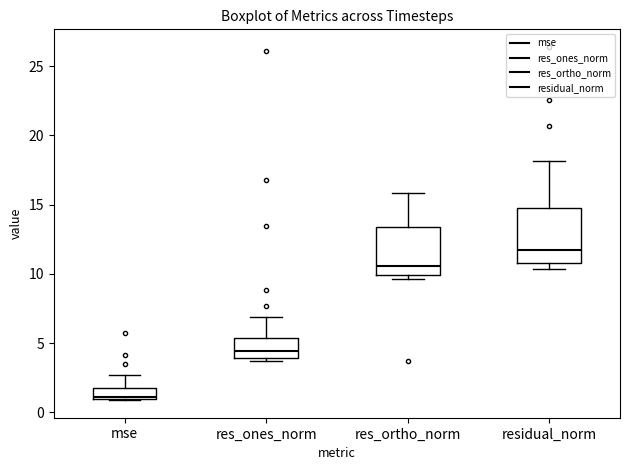

Reading left to right, read every box against the y-axis: the position of its median line, the range the box covers, and the ends of its whiskers. The values are not printed on the chart, so give them approximately, as read against the axis.

mse: median 1.0 (just above the box's lower edge), box 1.0 to 2.0, whiskers 1.0 to 2.5
res_ones_norm: median 4.5, box 4.0 to 5.5, whiskers 3.5 to 7.0
res_ortho_norm: median 10.5, box 10.0 to 13.5, whiskers 9.5 to 16.0
residual_norm: median 11.5, box 11.0 to 14.5, whiskers 10.5 to 18.0